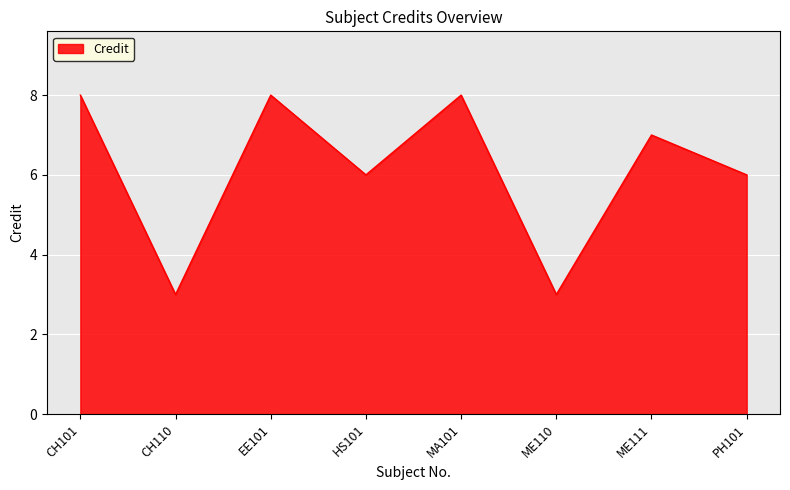

Does the chart display data point markers on the line(s)?

No